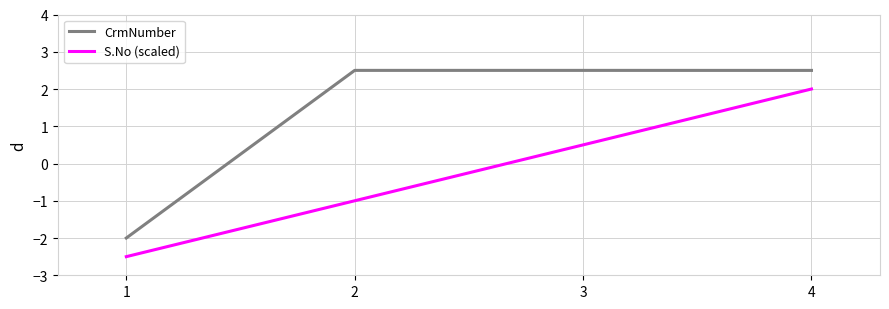

How many positive values does the S.No (scaled) series have?

2